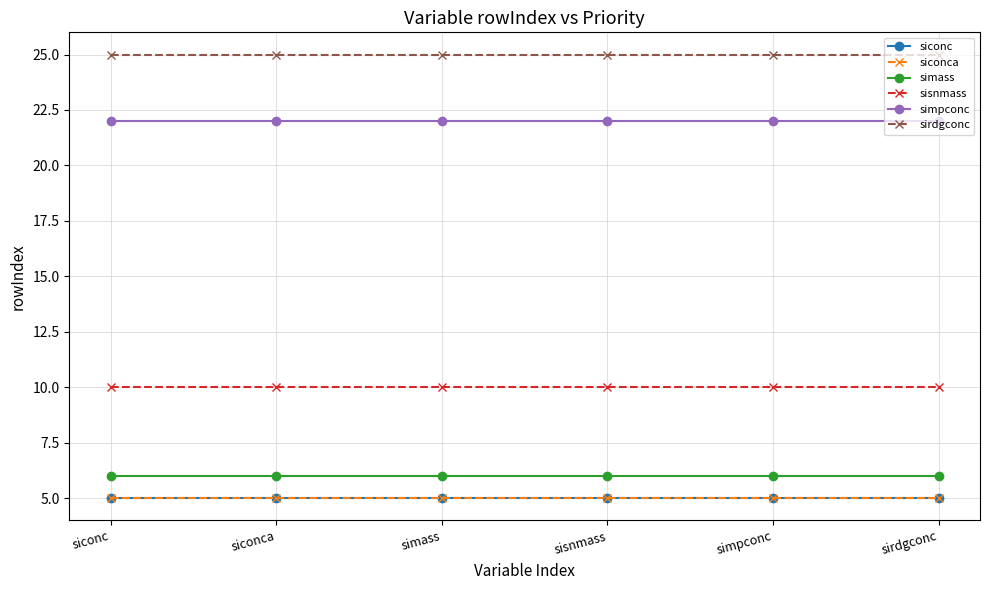

What is the spread (max minus min) of values at siconc?

20